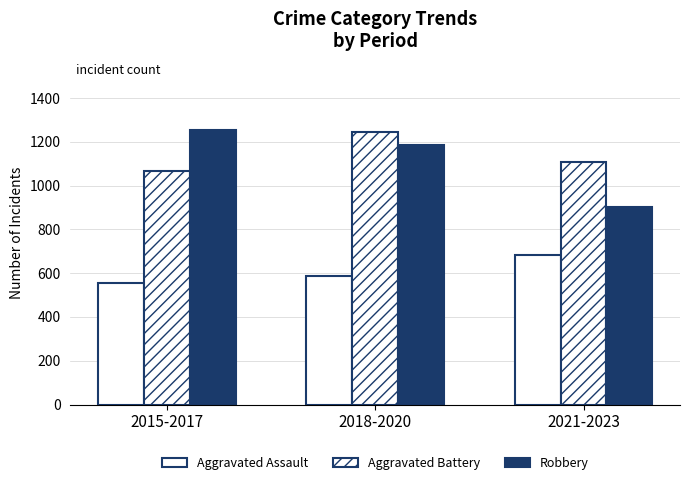

Where does the Aggravated Battery series first go above 1109?

2018-2020